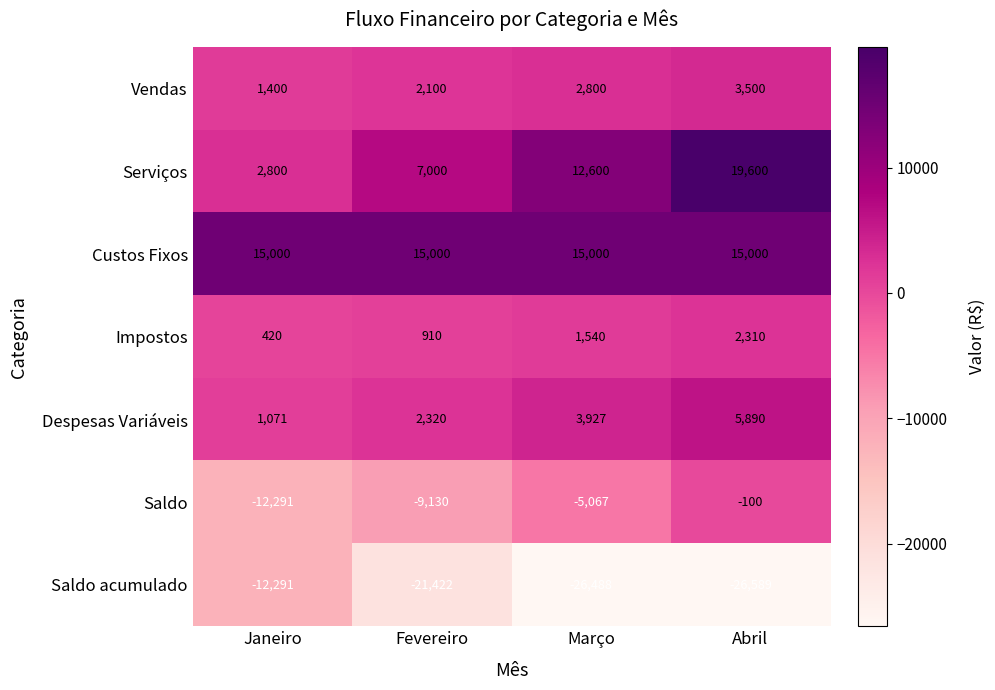

What is the minimum value shown in the chart?

-26589